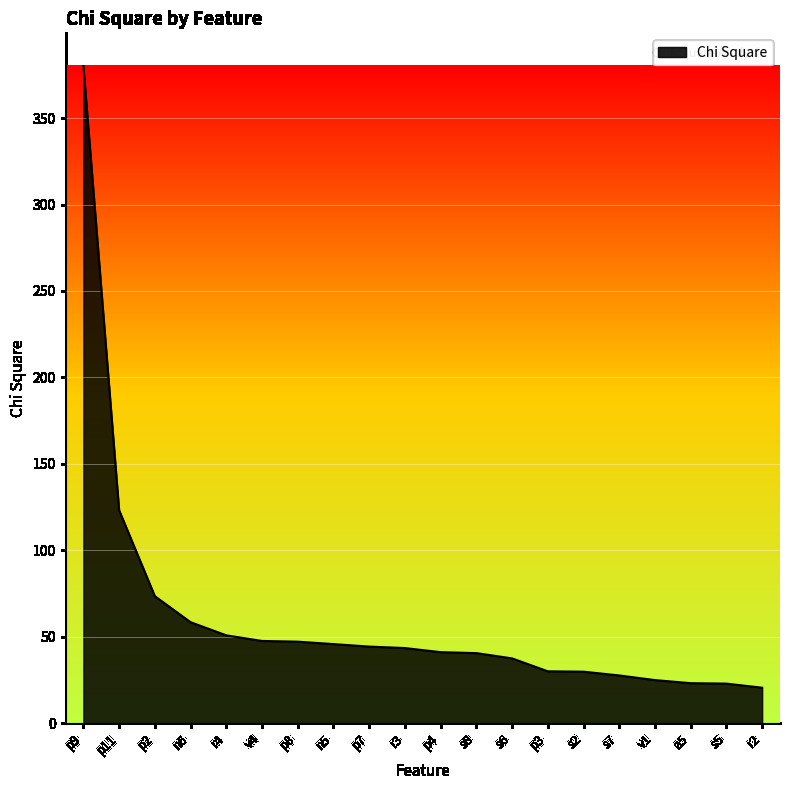

What position from the right is s8?

9